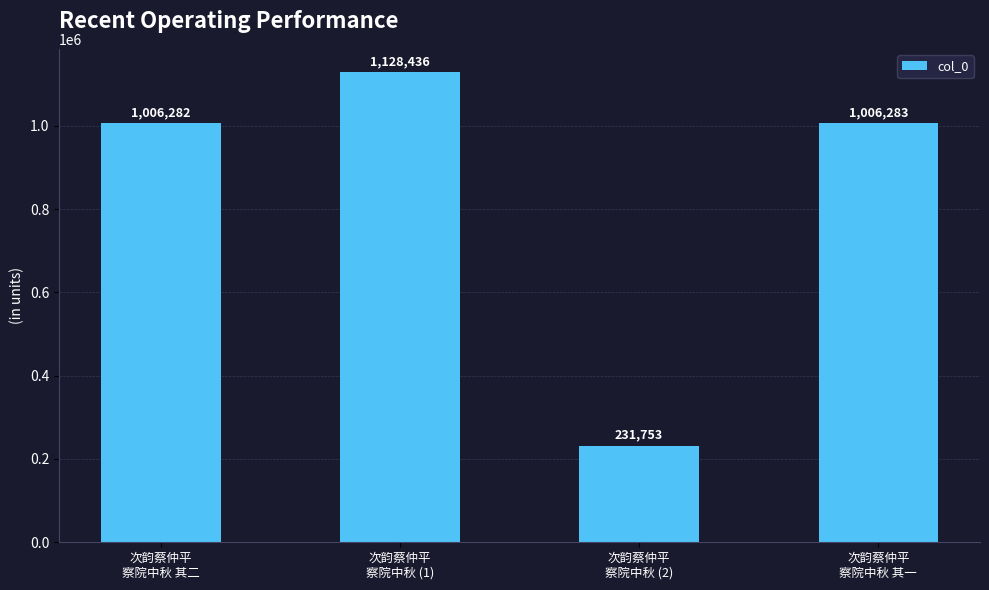

How many bars are there in total?

4